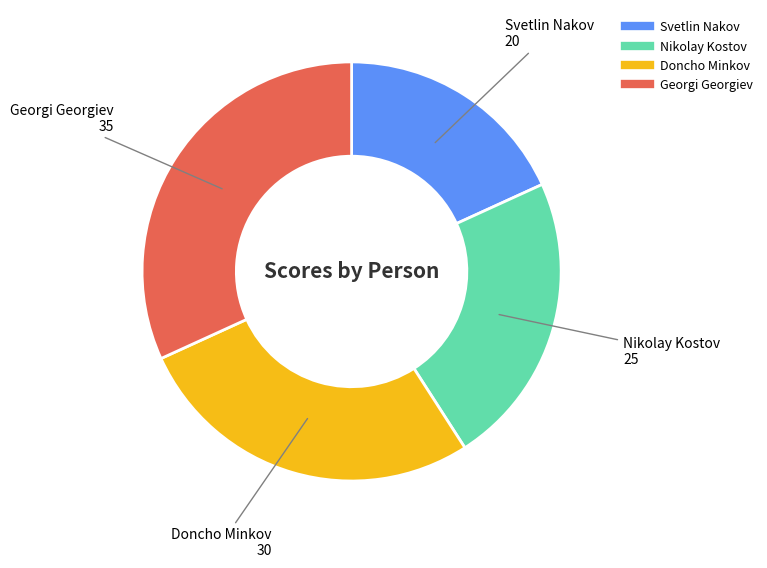

Is there any slice that represents more than half of the pie?

No